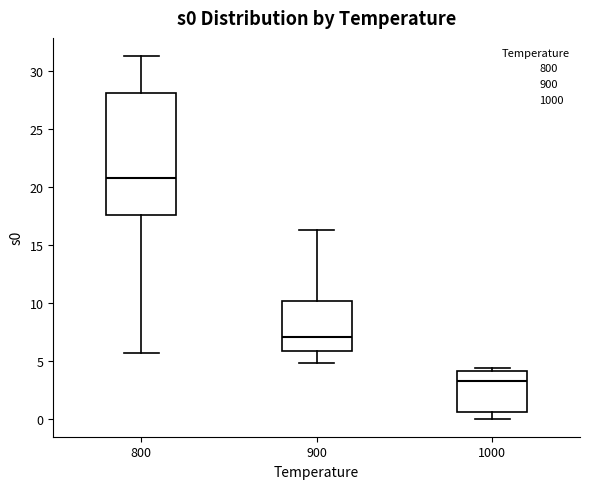

Comparing the boxes themselves (not the whiskers), which one is the tallest?

800